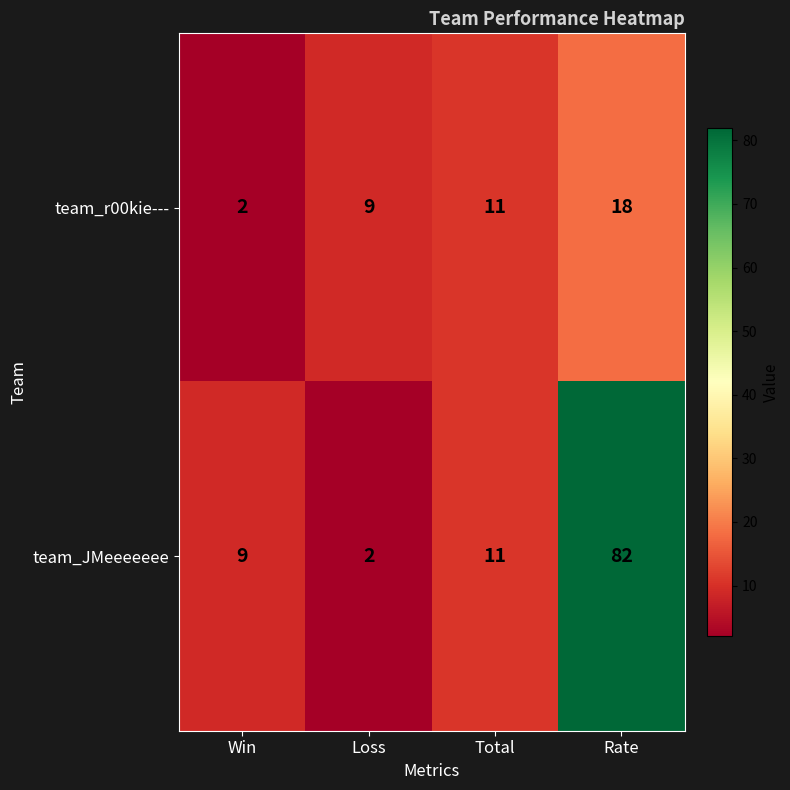

Between Win and Total, which series saw the biggest shift?

team_r00kie---